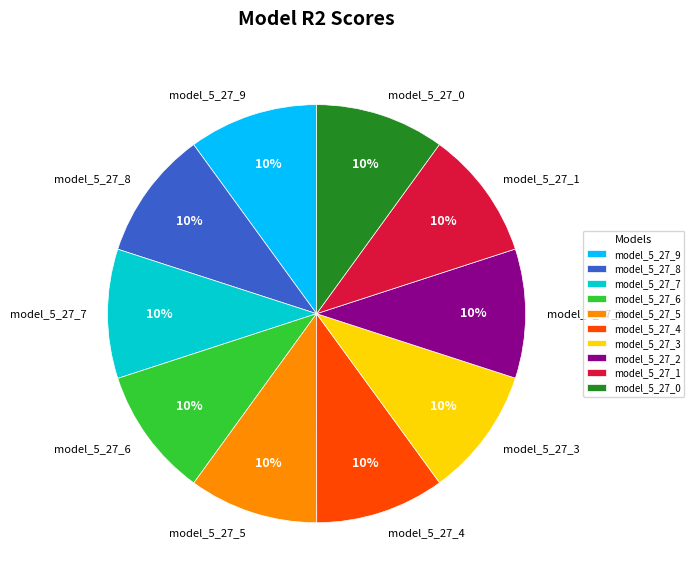

How many slices are in this pie chart?

10